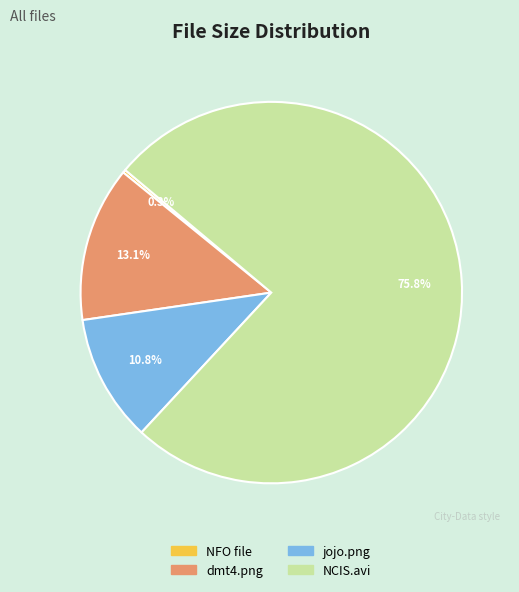

Which category has the biggest portion of the pie?

NCIS.avi